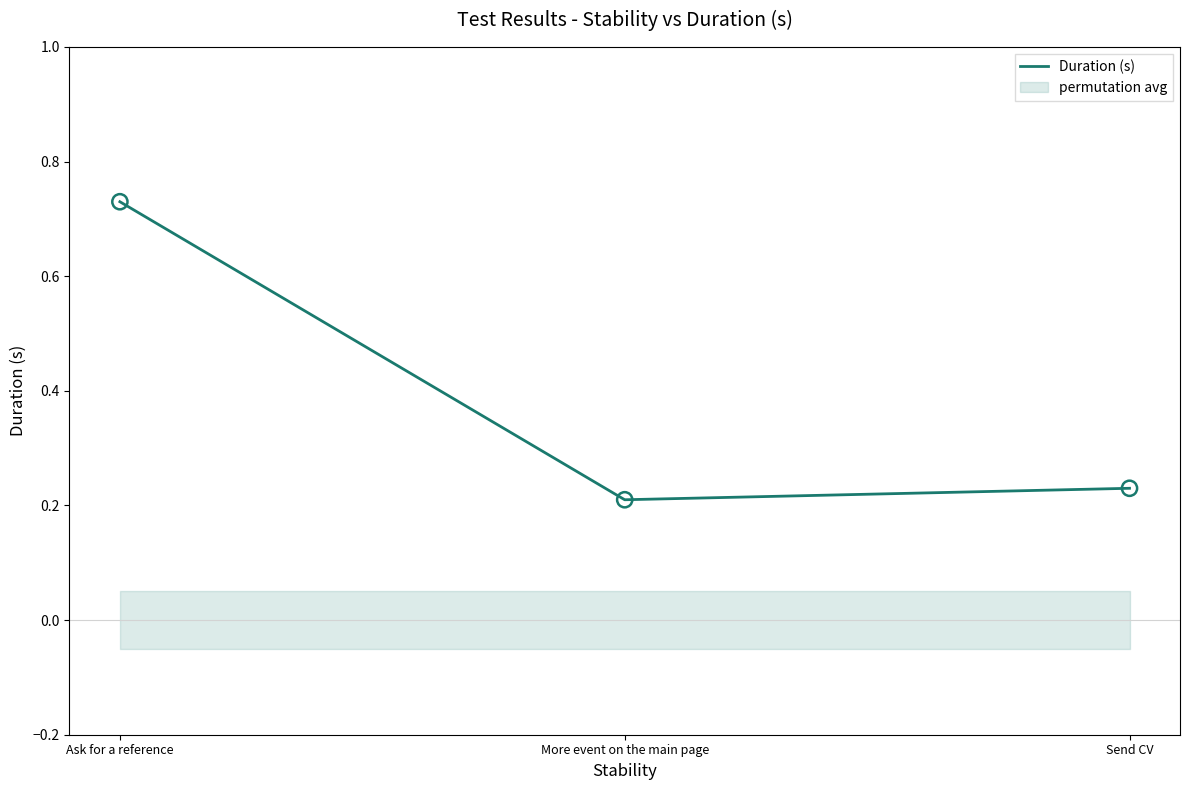

Which has a higher value, Ask for a reference or More event on the main page?

Ask for a reference